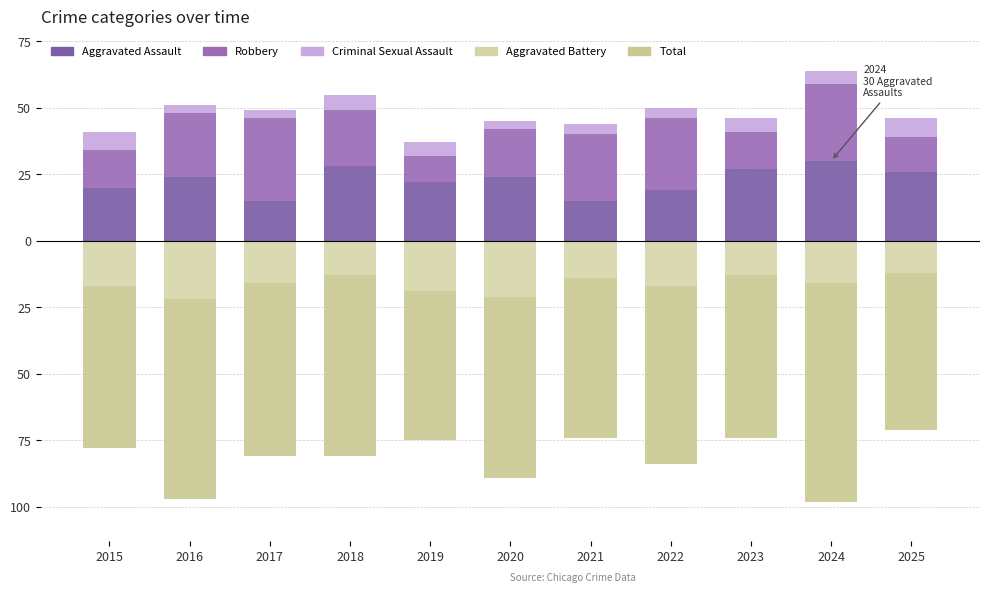

What is the approximate value of Aggravated Assault at 2018, to the nearest 10?

30